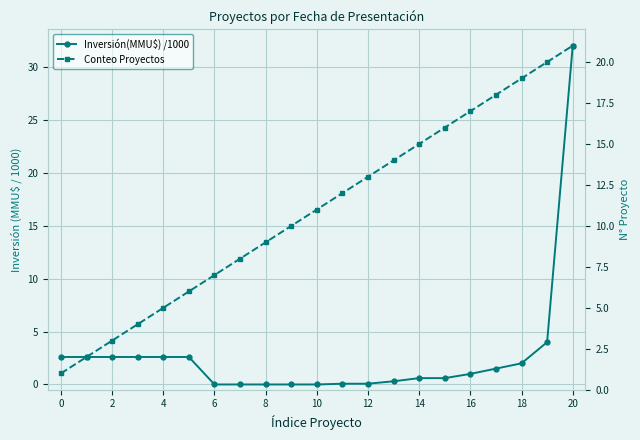

What is the approximate value of Conteo Proyectos at 14?

15.0